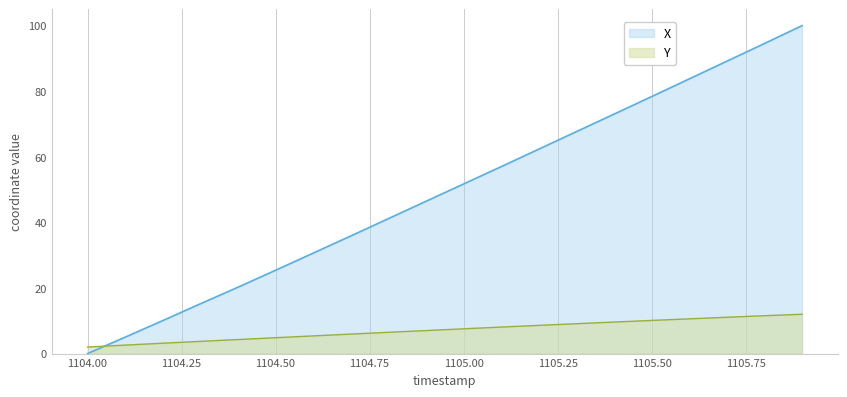

What is the difference between the maximum and minimum values in the Y series?

10.0